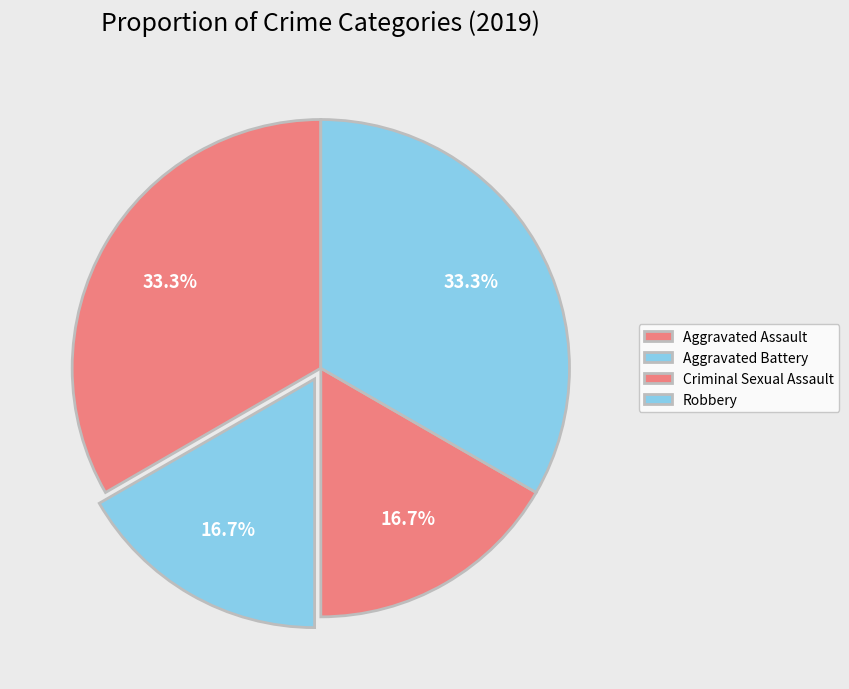

What is the ratio of the value at Criminal Sexual Assault to the value at Robbery?

0.5